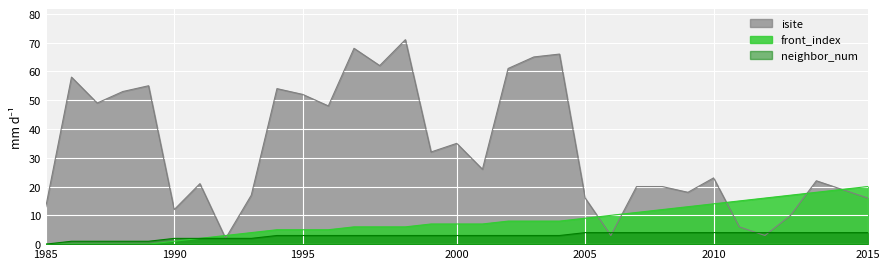

What is the difference between the maximum and minimum values in the neighbor_num series?

4